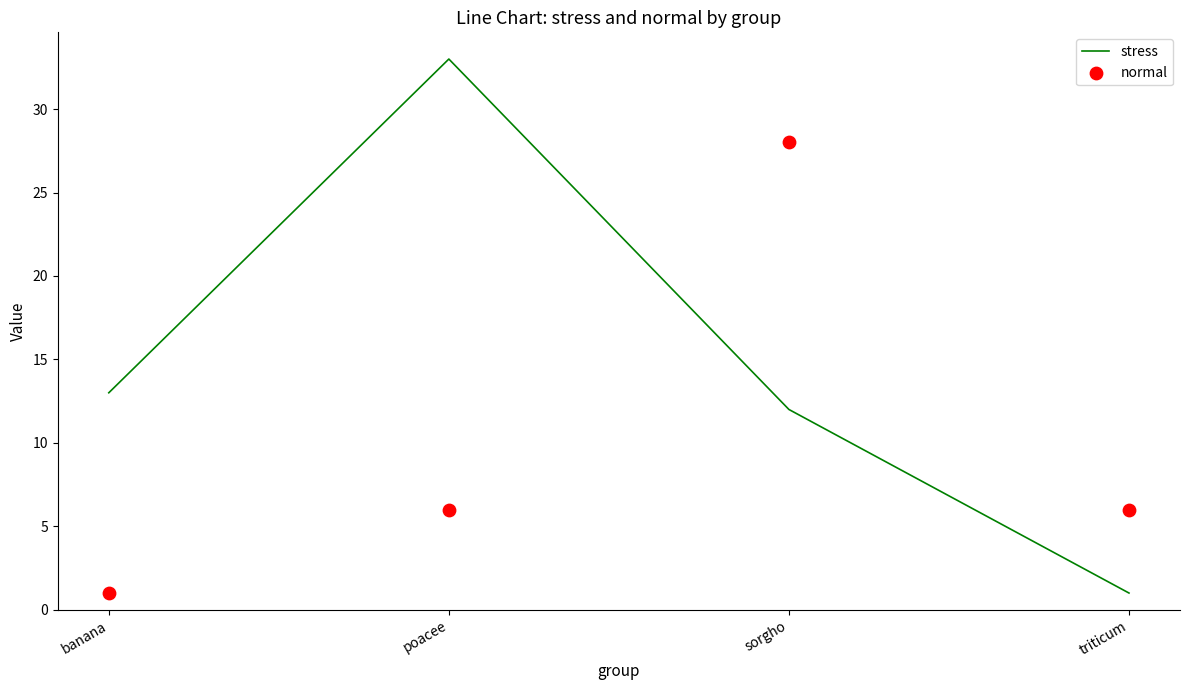

What is the total value across all series at triticum?

7